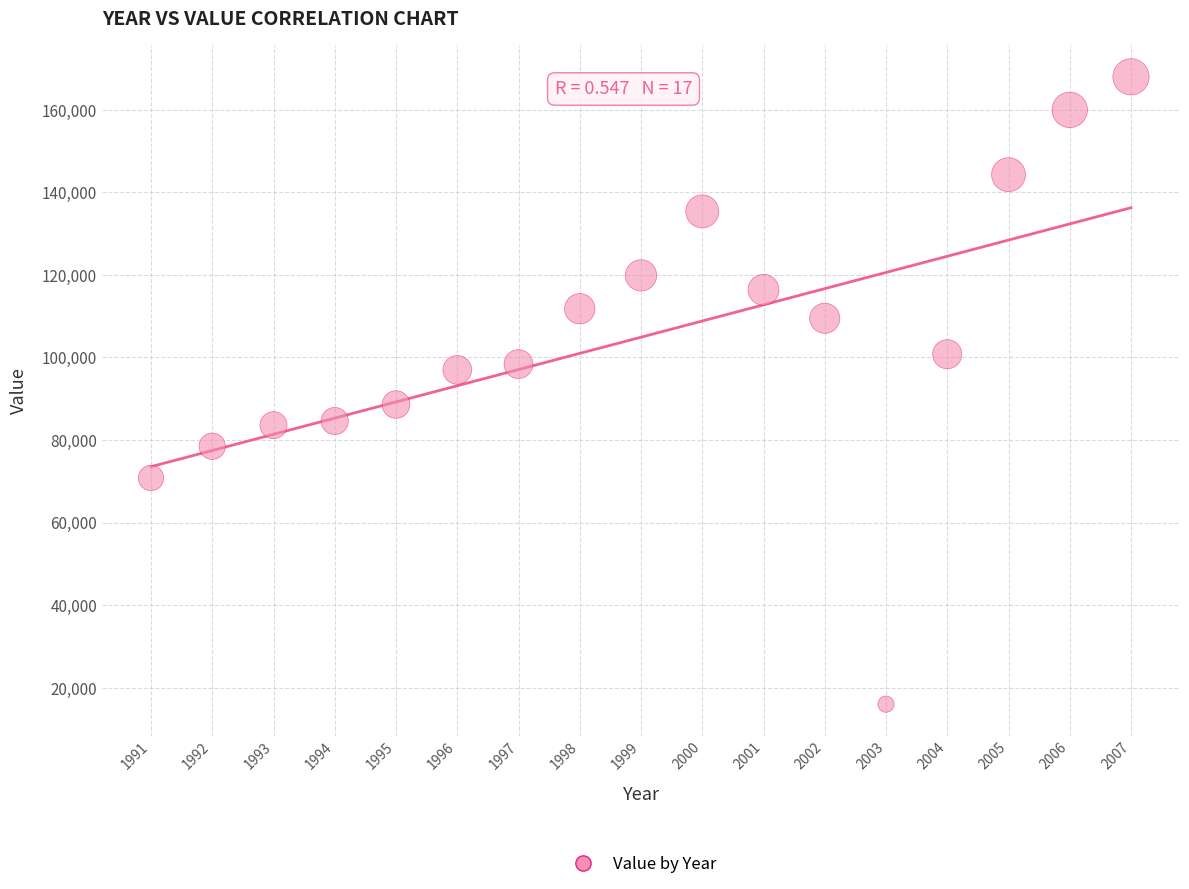

What is the range of Y values (max minus min)?

152000